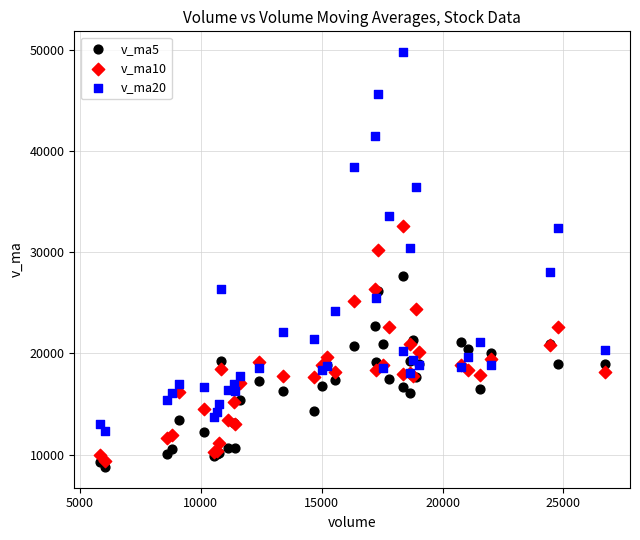

Which series contains the lowest Y value?

v_ma5